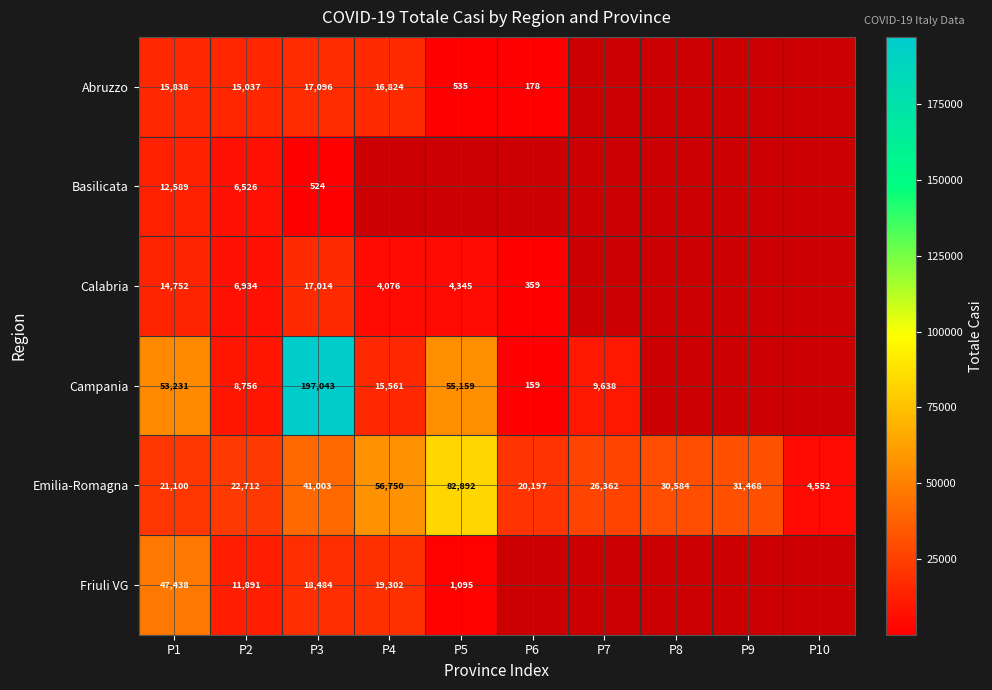

Is it true that Campania equals 26149 at P4?

False